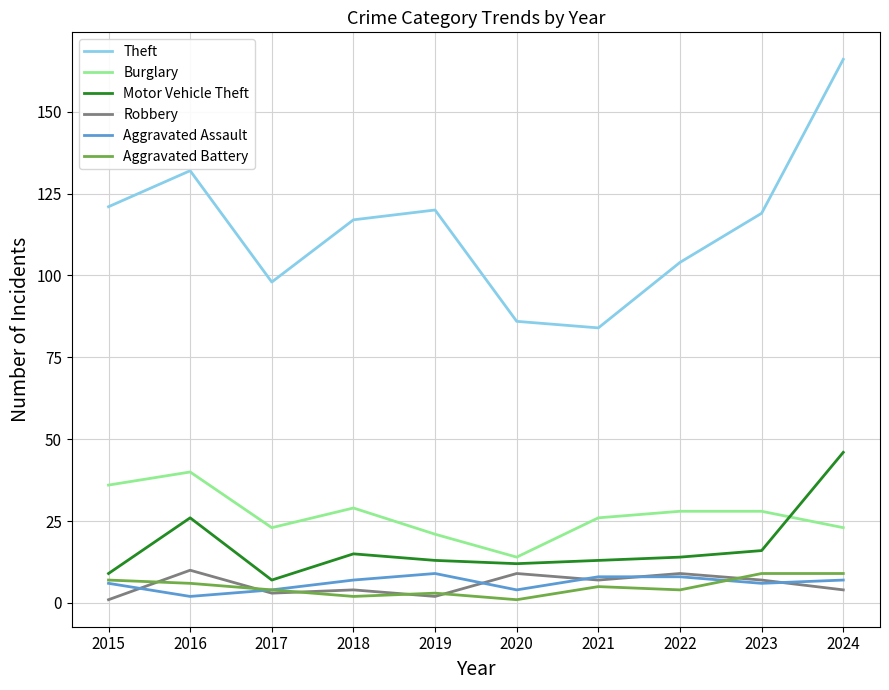

Which series changed the most between 2016 and 2024?

Theft